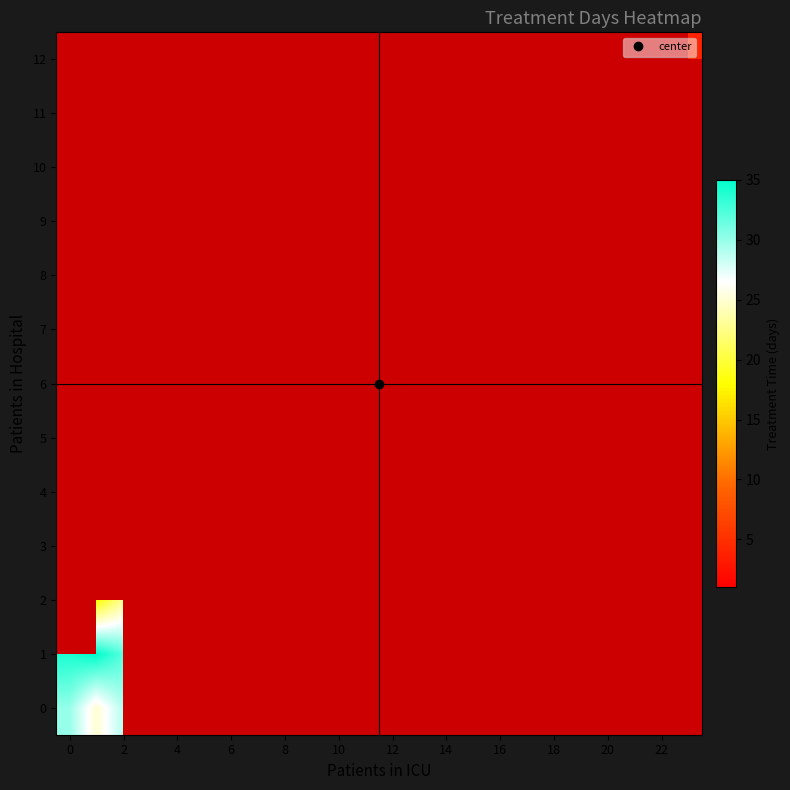

What is the greatest value displayed?

35.0